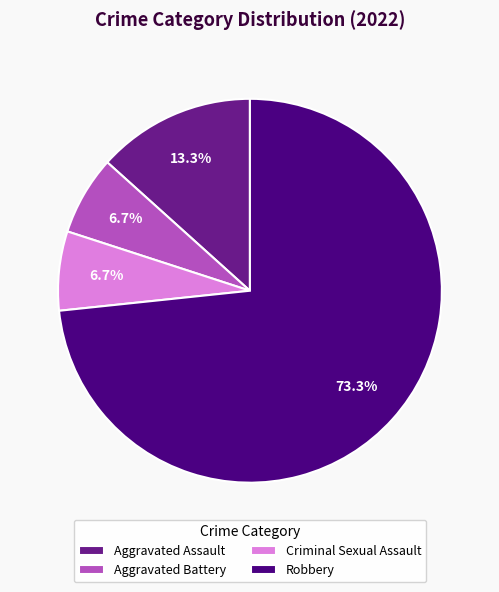

Which slice is the largest?

Robbery